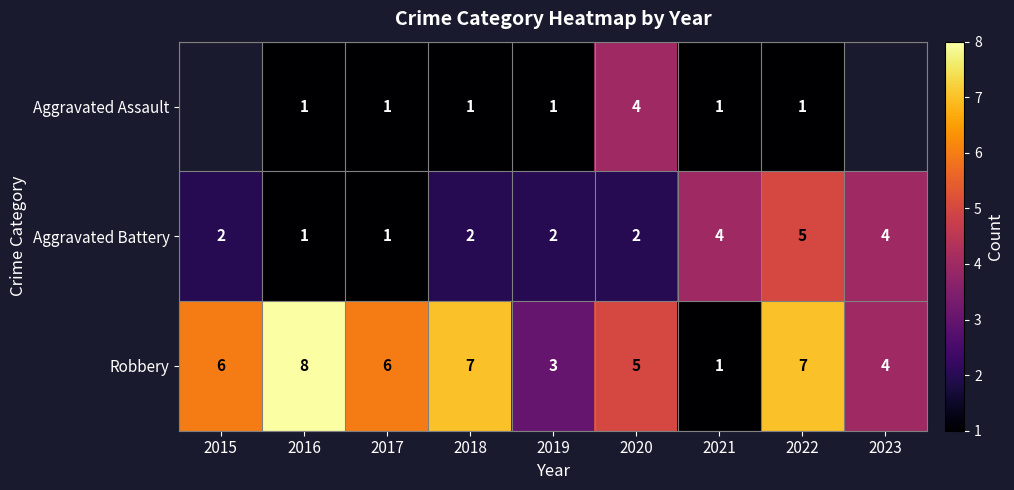

What is the difference between the maximum and minimum values in the Robbery series?

7